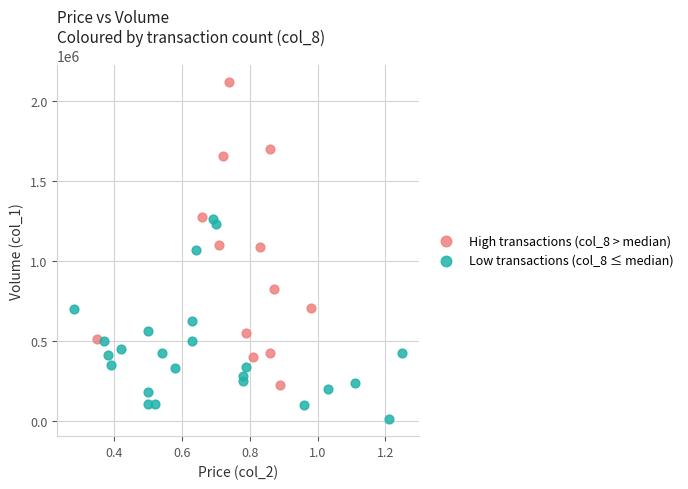

Which series reaches the maximum Y coordinate?

High transactions (col_8 > median)